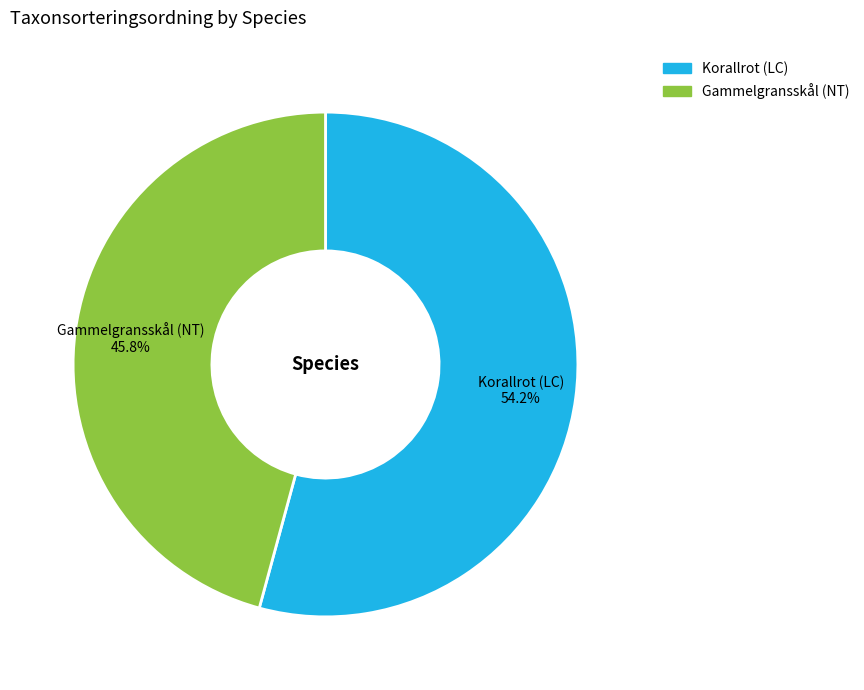

Is it true that Korallrot (LC) is 44% of the pie?

False